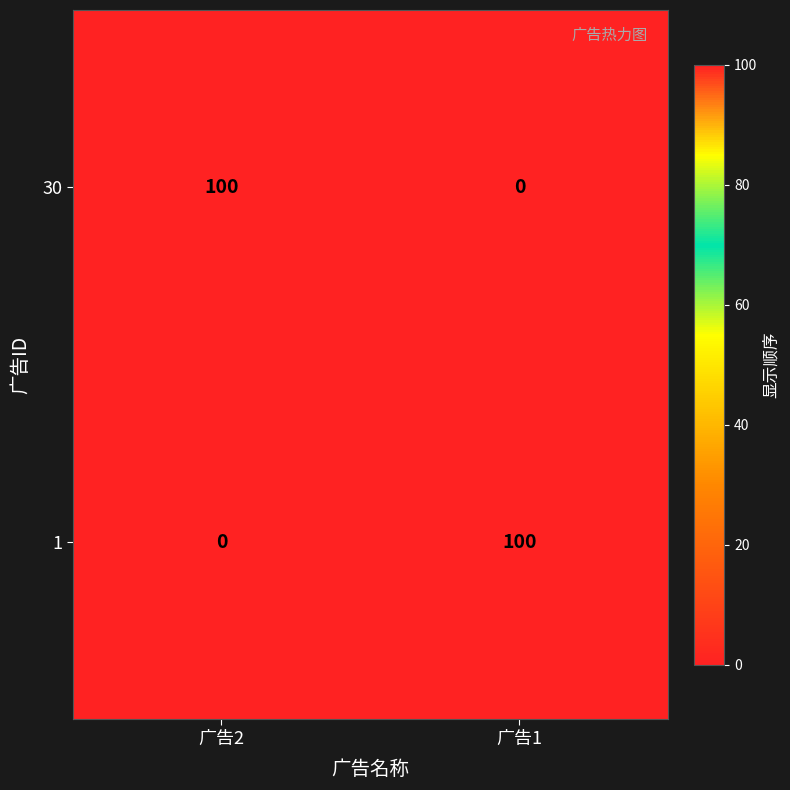

At how many categories does at least one series exceed 20?

2